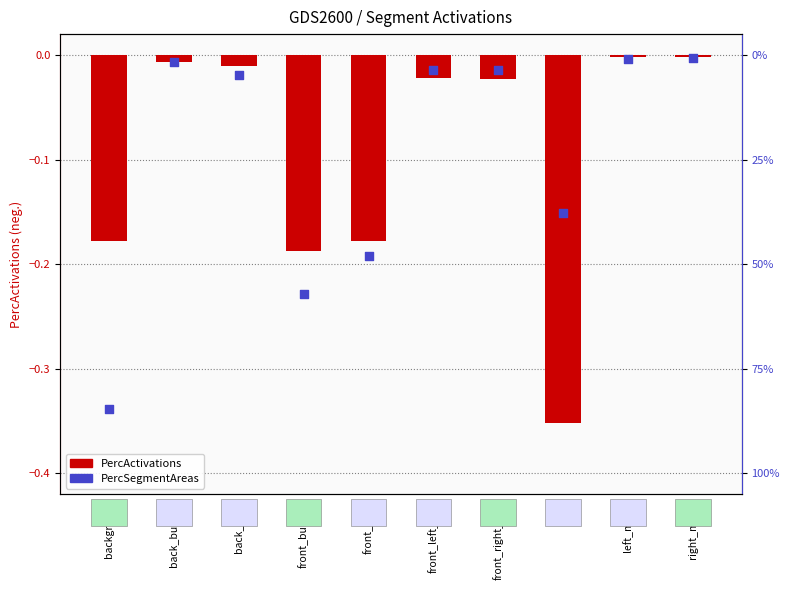

Which series has the widest spread of Y values?

PercActivations